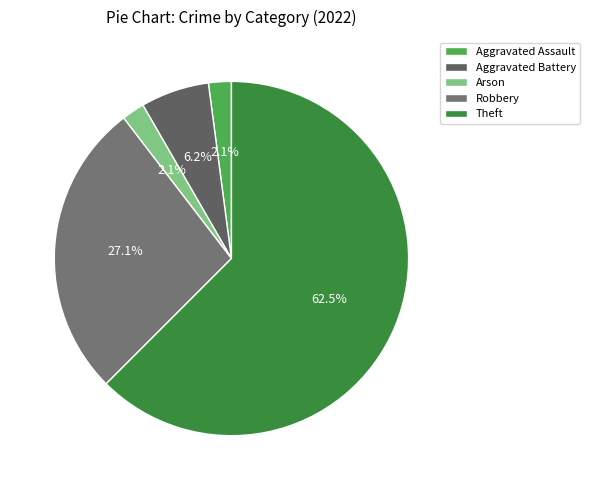

Does Arson account for over 50% of the chart?

No